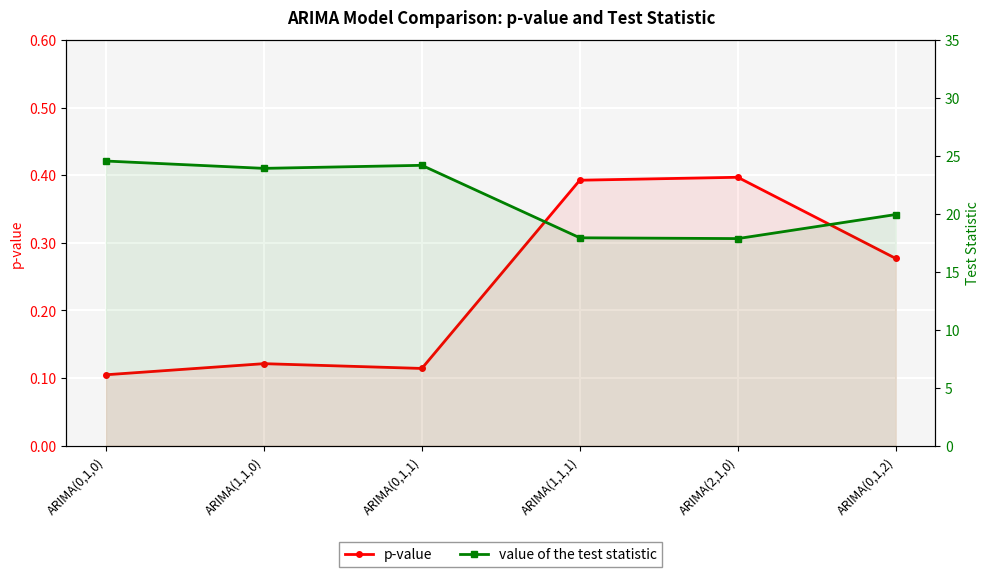

Where is p-value nearest to the value 0?

ARIMA(0,1,0)